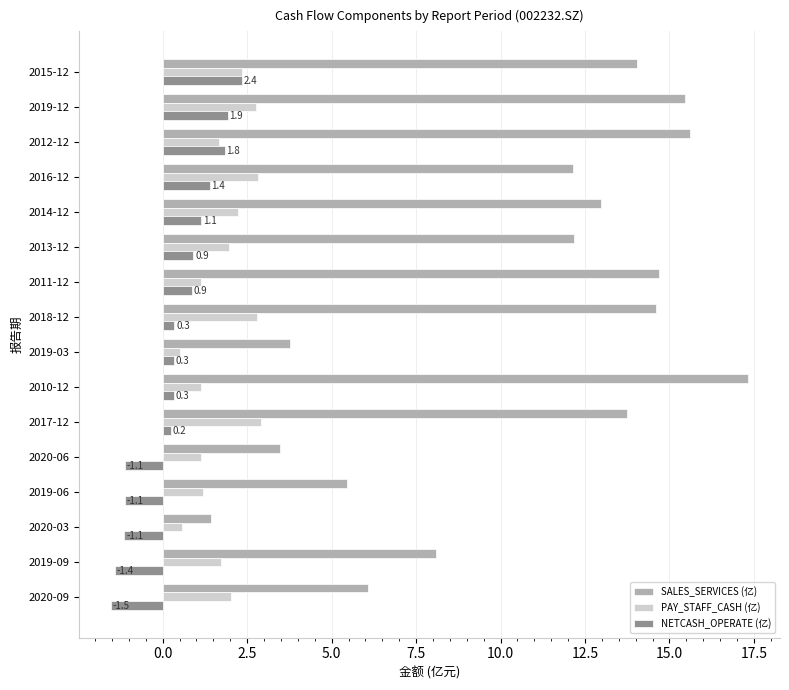

What is the total value across all series at 2019-06?

5.5